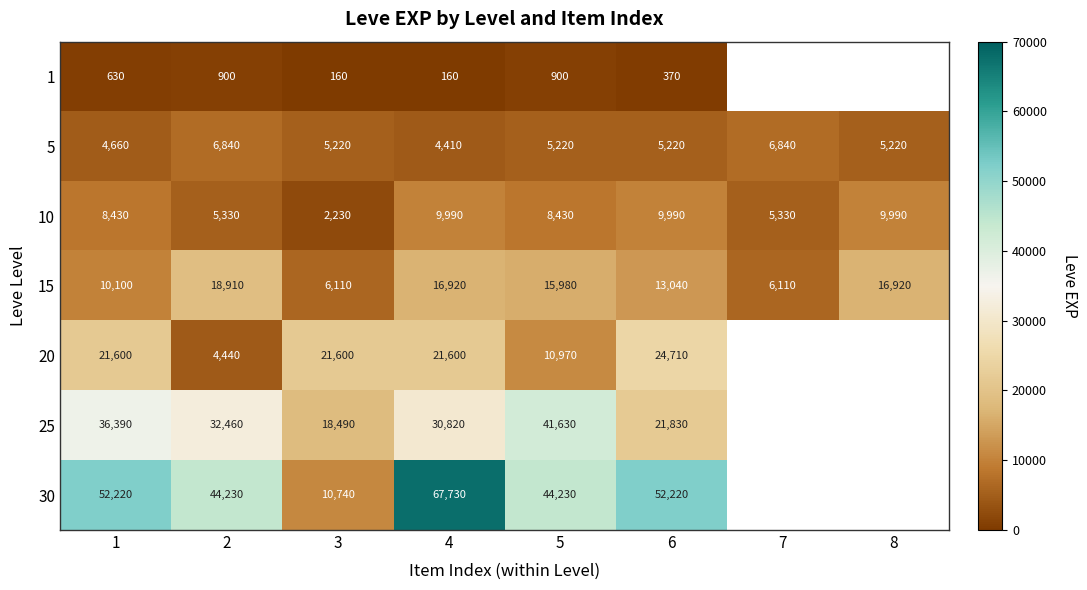

Is it true that 1 equals 160 at 3?

True